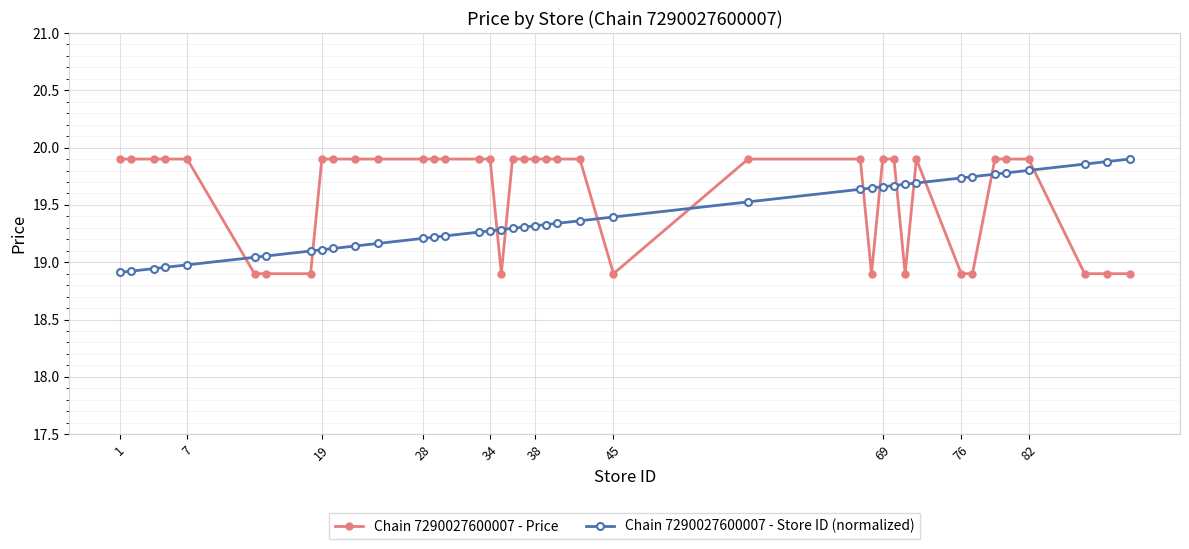

What is the difference between the maximum and minimum values in the Chain 7290027600007 - Price series?

1.0